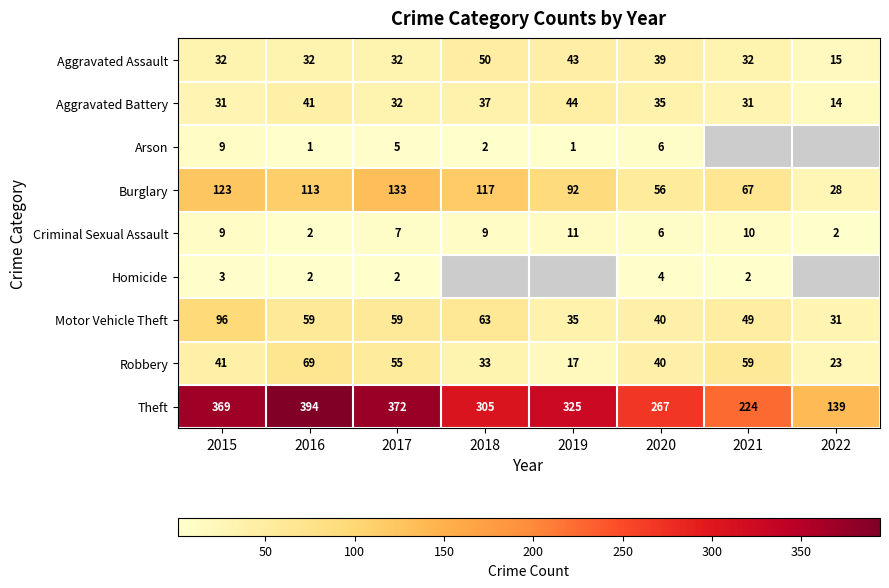

List the labels in order of Robbery value, largest first.

2016, 2021, 2017, 2015, 2020, 2018, 2022, 2019